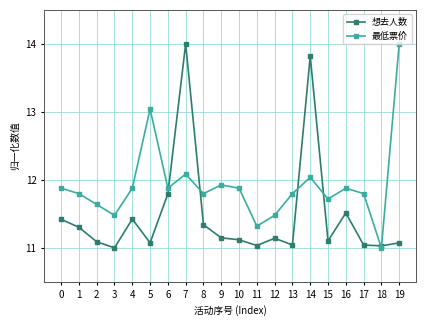

What is the maximum value shown in the chart?

14.0